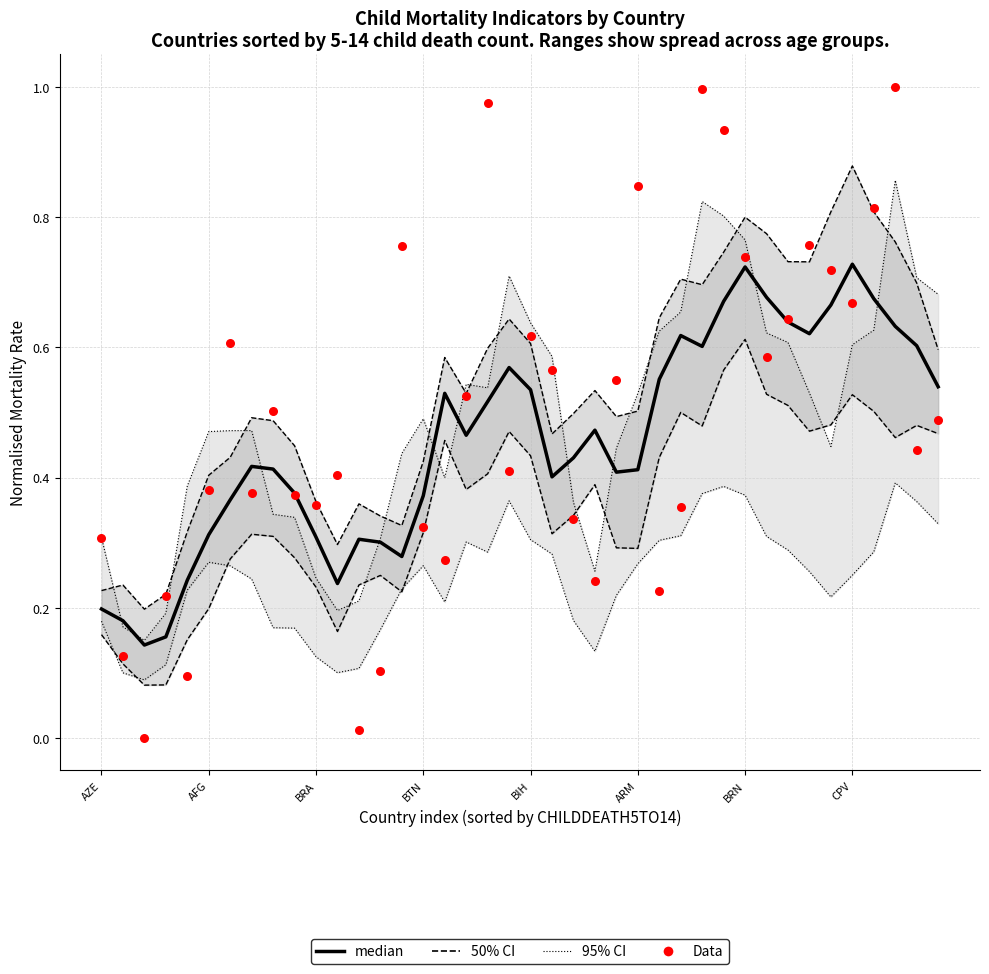

What is the total value across all series at CPV?

2.9